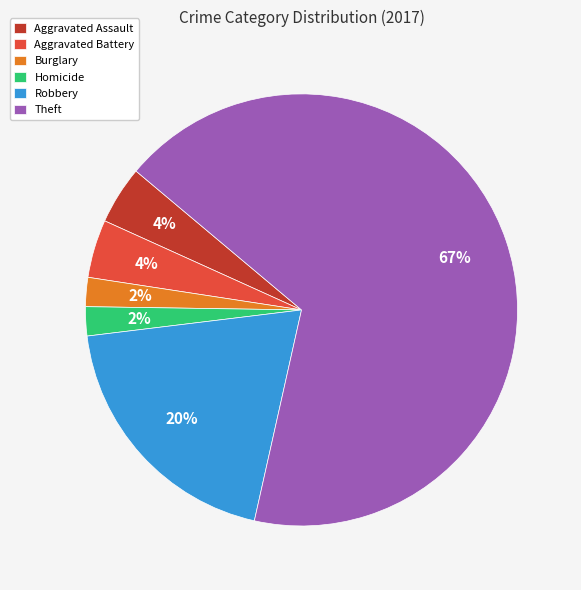

How many slices are in this pie chart?

6